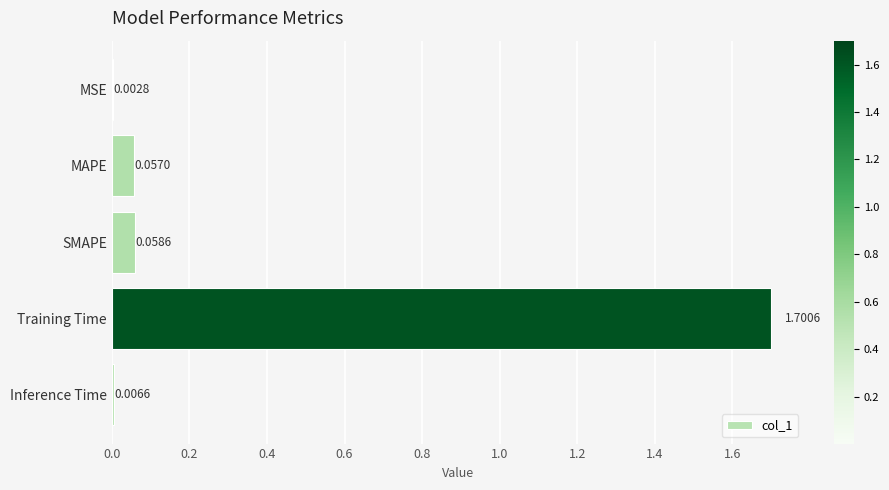

Which label corresponds to the largest value in the chart?

Training Time